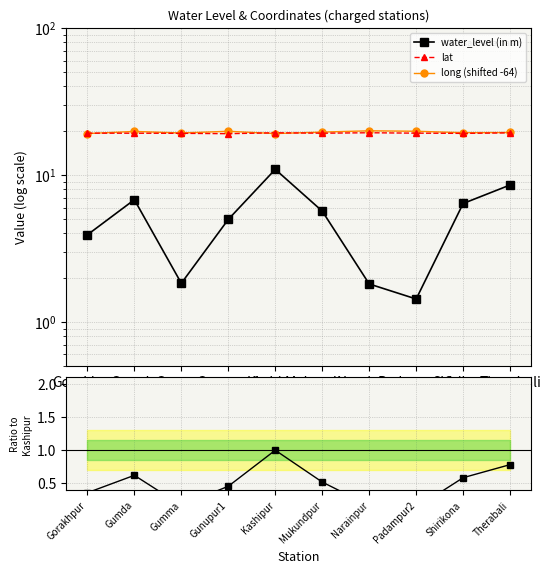

Which series changed the most between Gunupur1 and Narainpur?

water_level (in m)